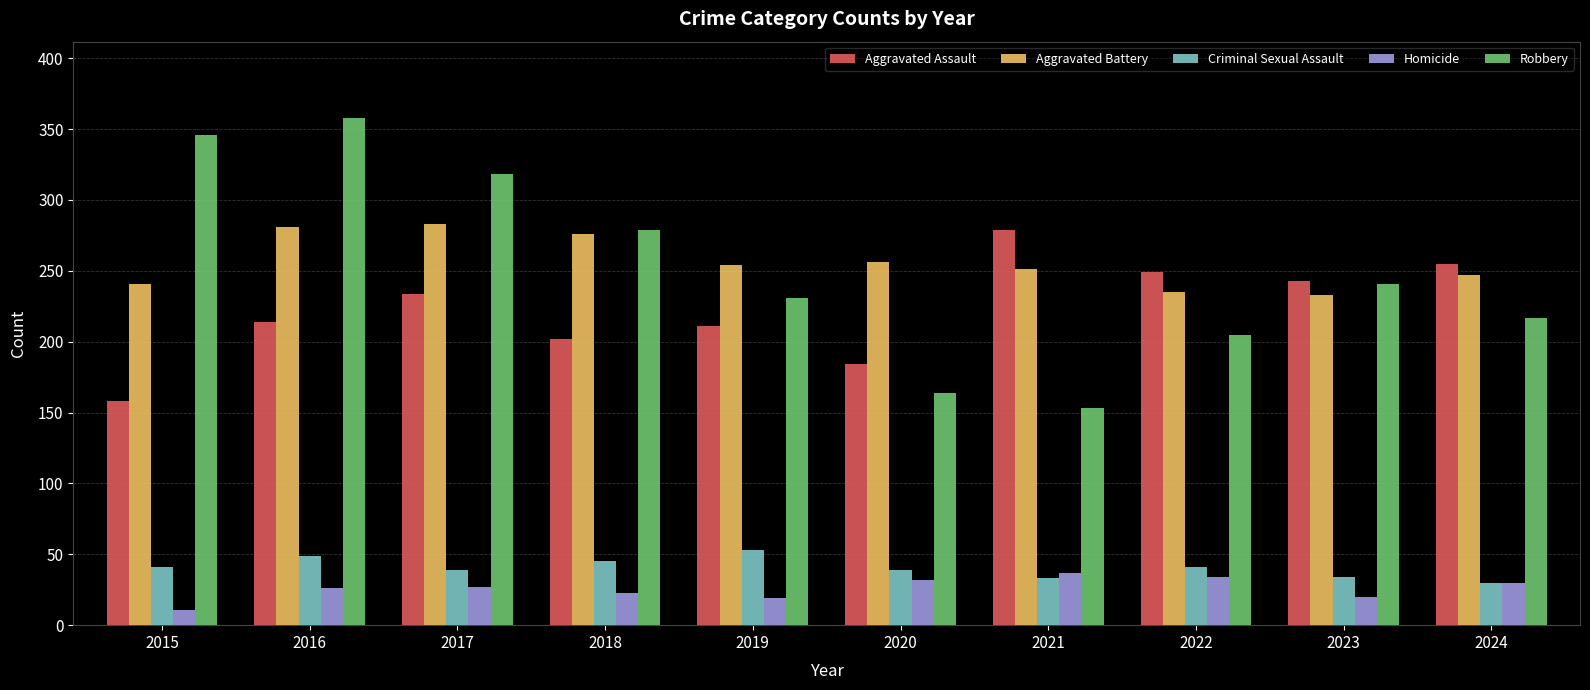

What is the spread (max minus min) of values at 2018?

256